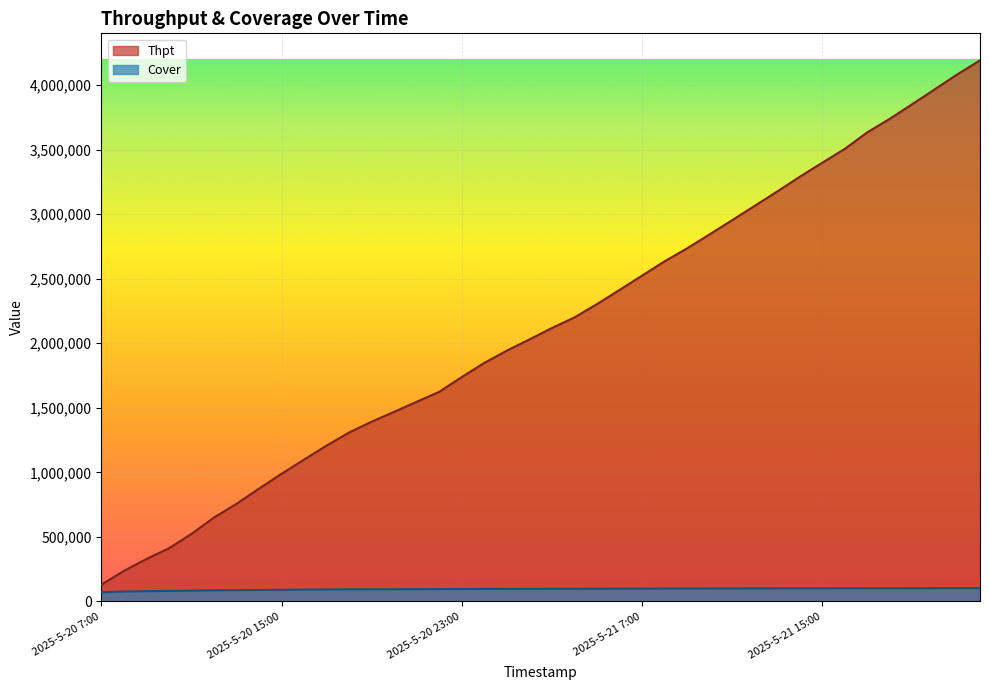

What is the spread (max minus min) of values at 2025-5-20 11:00?

439154